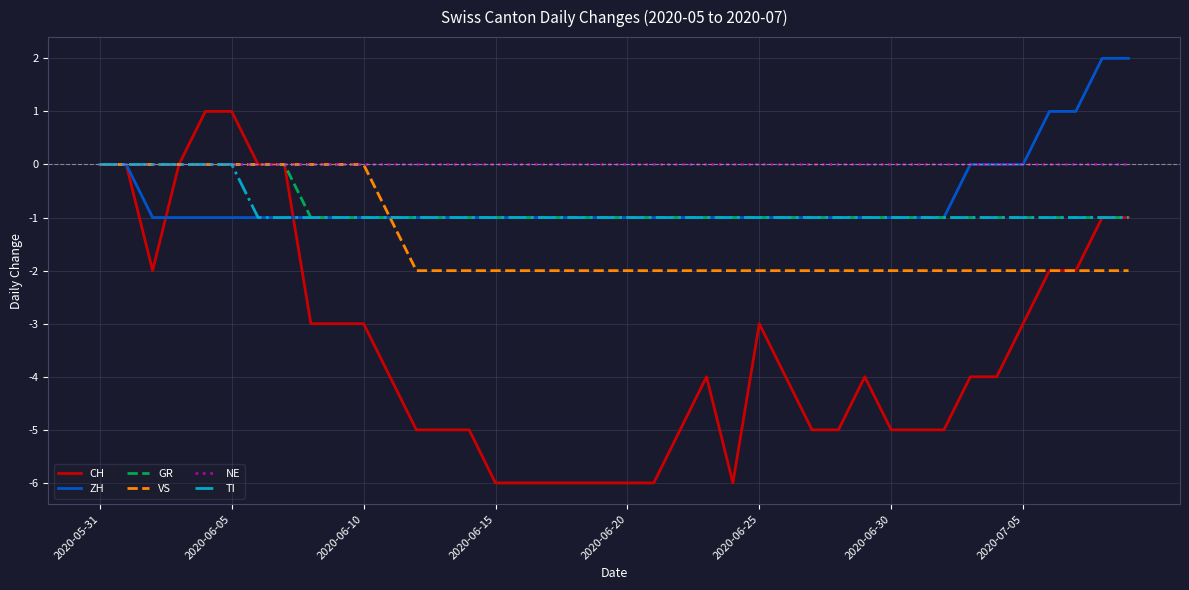

Does the chart have visible grid lines?

Yes